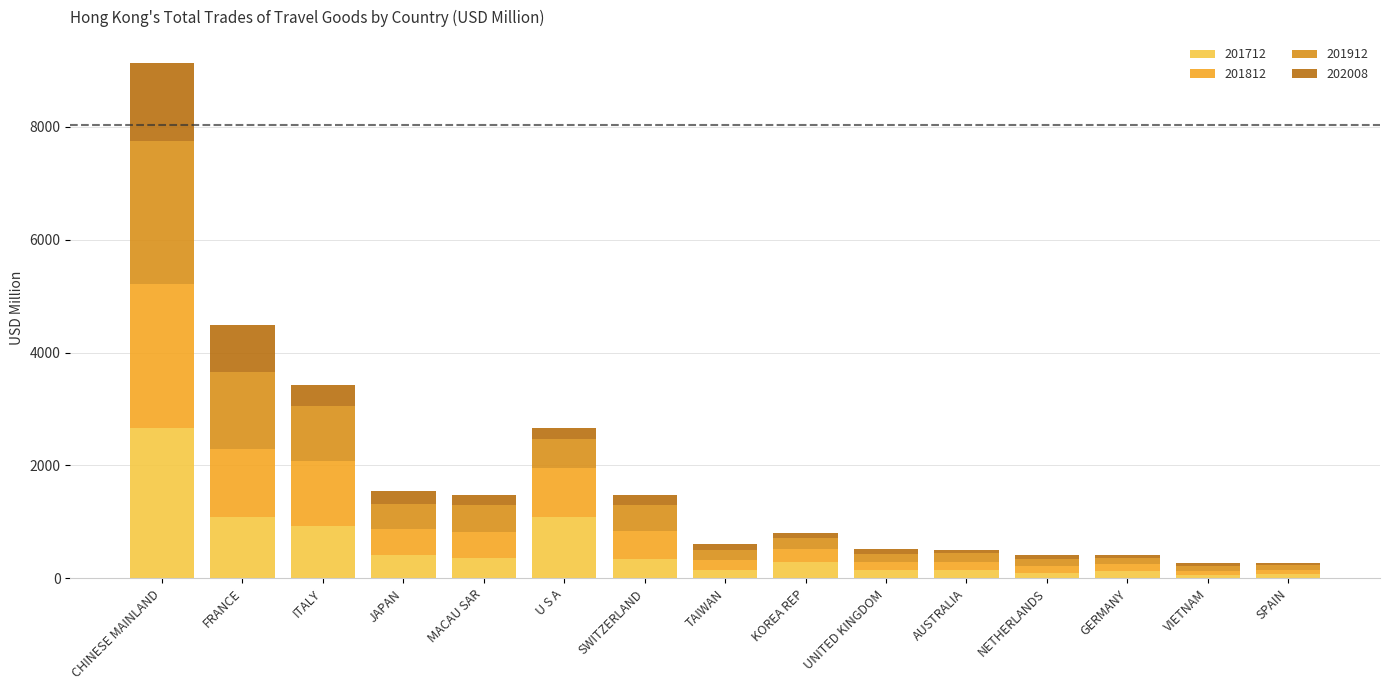

At which category is the sum across all series the highest?

CHINESE MAINLAND